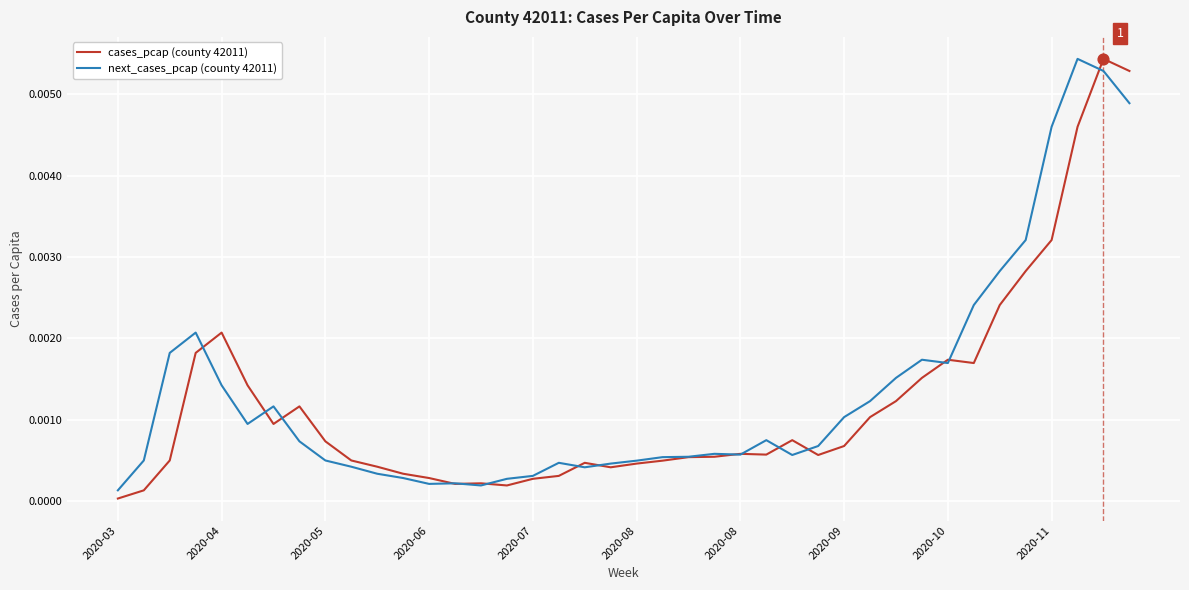

At how many categories does at least one series exceed 0?

40